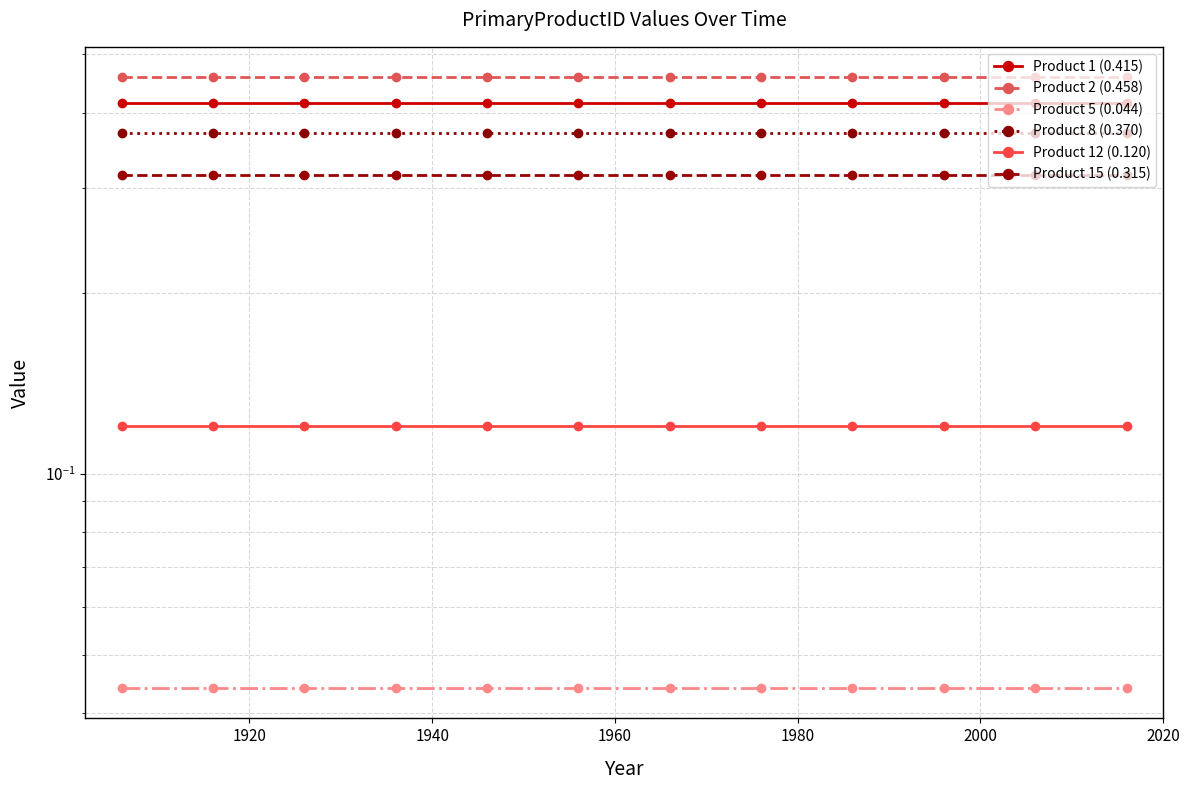

Is it true that Product 8 (0.370) equals 0.1 at 1960?

False